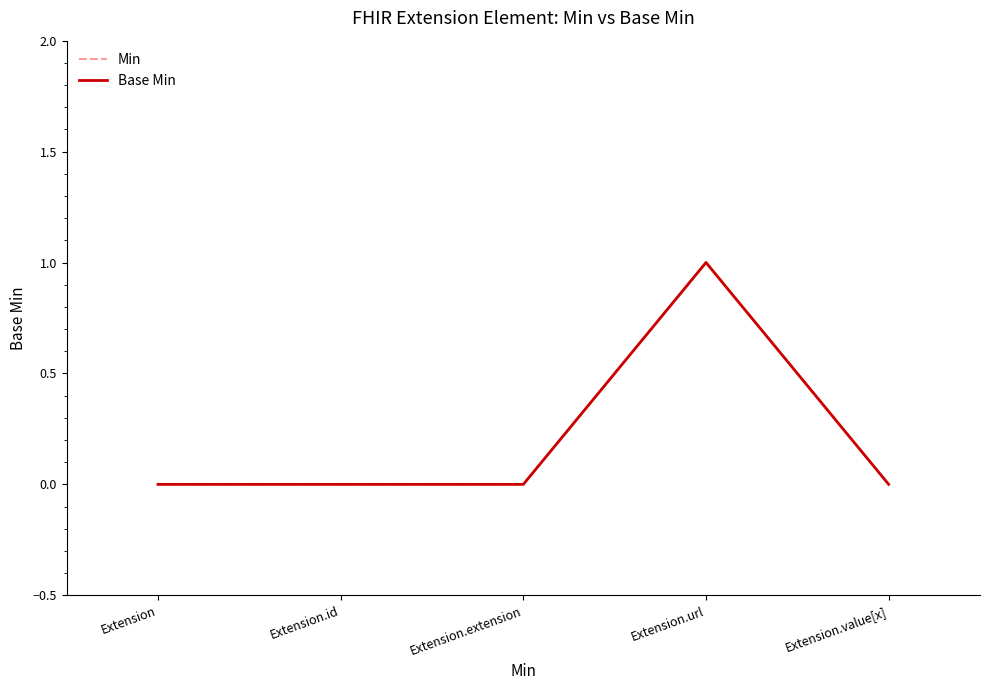

True or false: Min has a value of 0 at Extension.

False